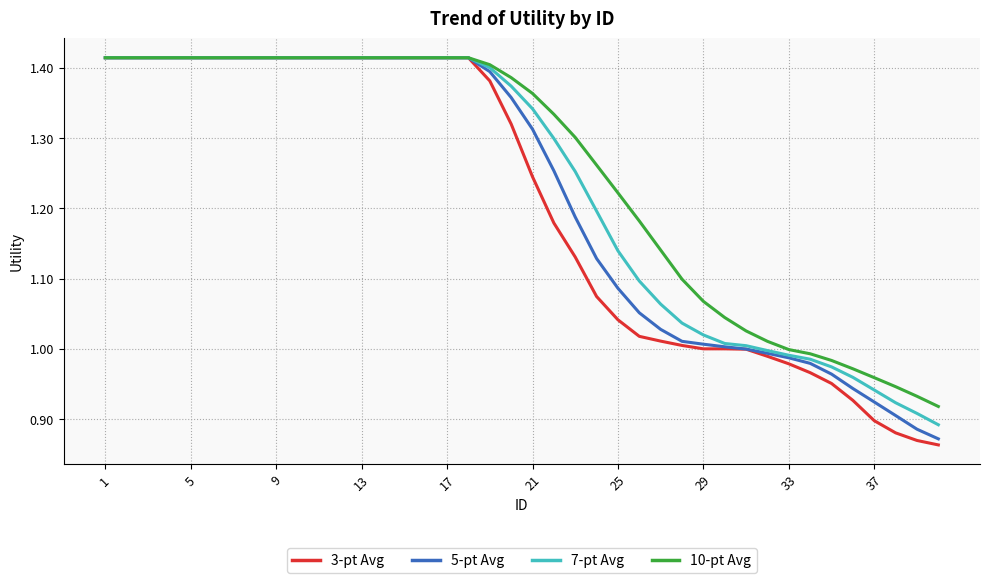

True or false: 10-pt Avg and 3-pt Avg intersect in this chart.

False